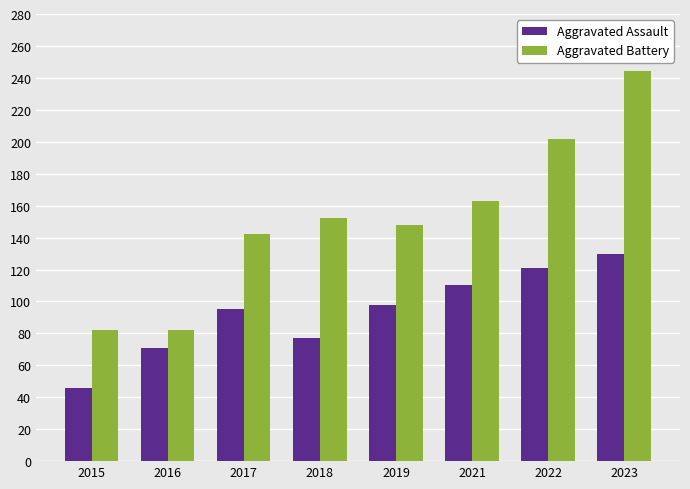

Reading right to left, extract all data points from this chart.

Aggravated Assault: 2023=130	2022=121	2021=110	2019=98	2018=77	2017=95	2016=71	2015=46
Aggravated Battery: 2023=244	2022=202	2021=163	2019=148	2018=152	2017=142	2016=82	2015=82